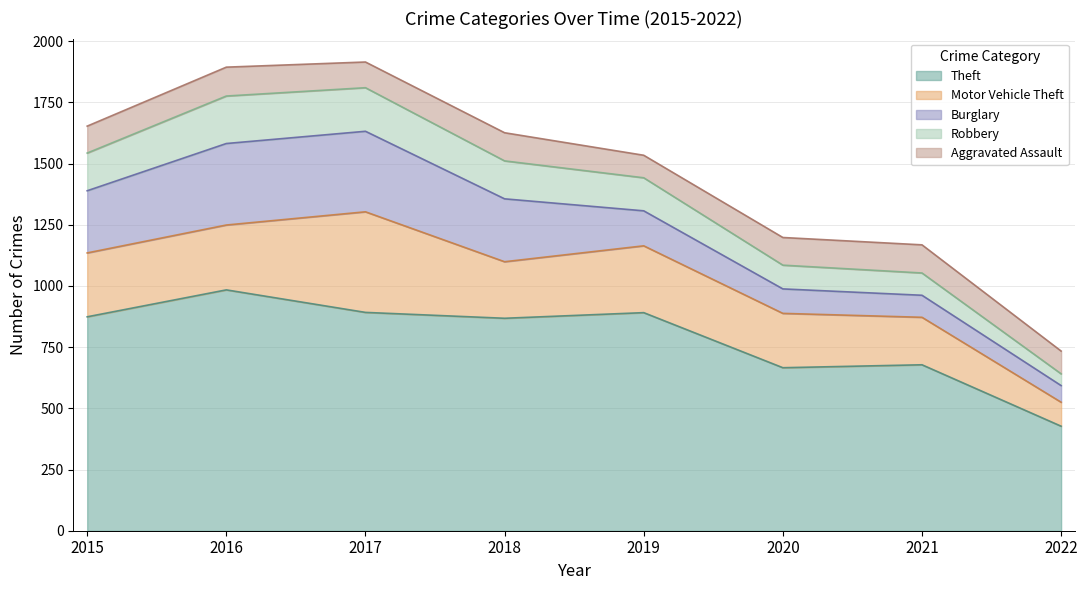

At which label does Burglary reach its minimum?

2022